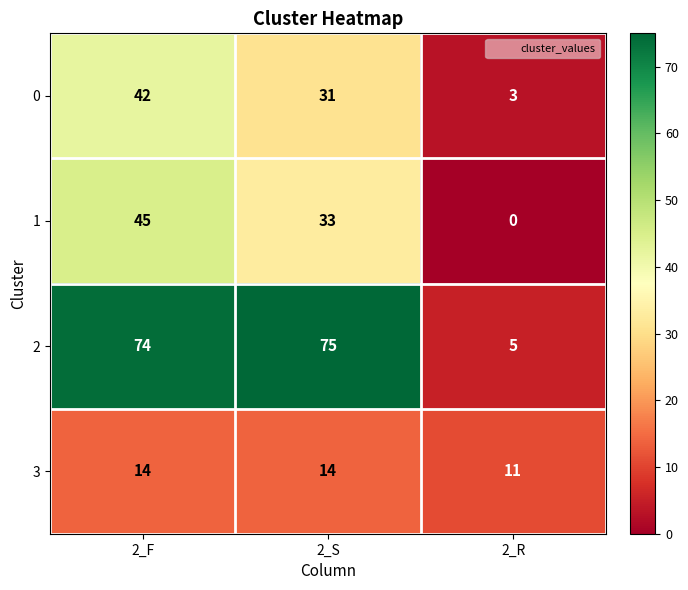

At which category does the chart reach its minimum across all series?

2_R